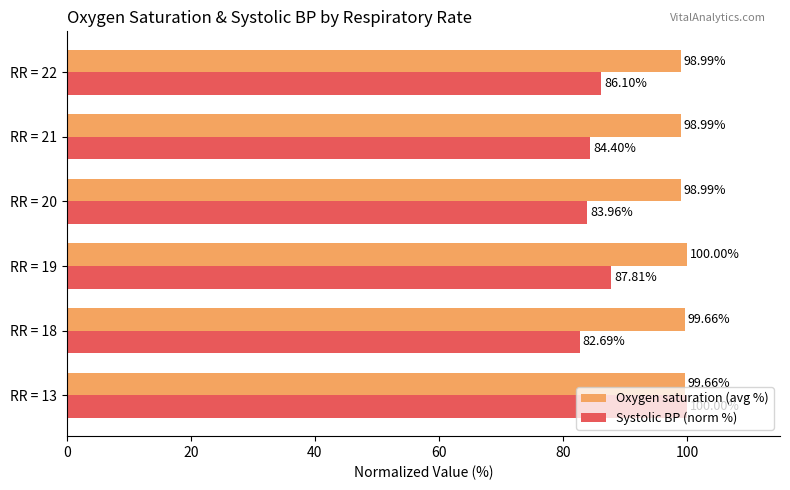

Rank the series by their average value, from highest to lowest.

Oxygen saturation (avg %), Systolic BP (norm %)